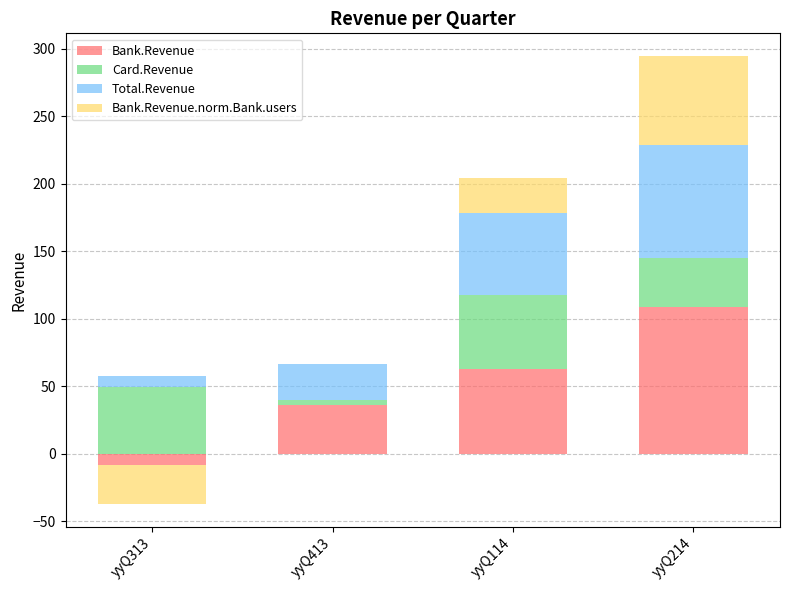

What is the difference between the maximum and minimum values in the Card.Revenue series?

51.8